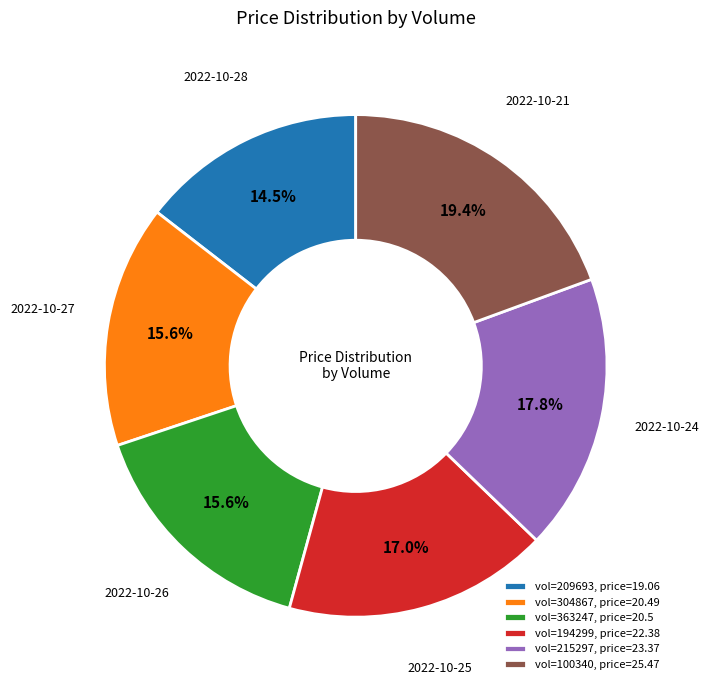

Combined, what portion of the pie is vol=304867, price=20.49 and vol=209693, price=19.06?

30.1%